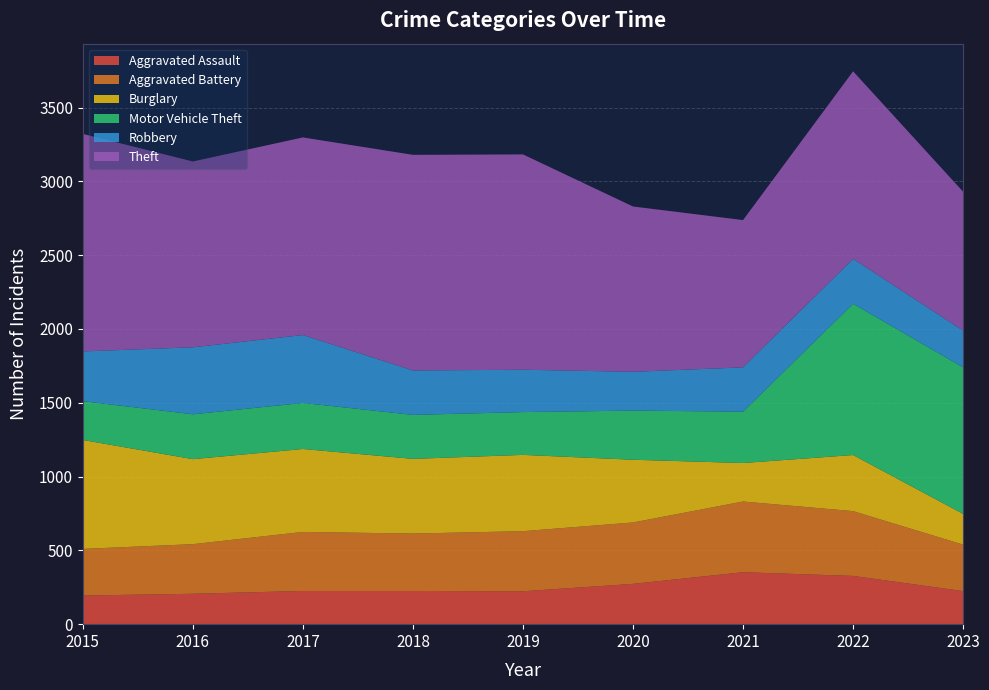

Reading left to right, what are all the values shown in this chart?

Aggravated Assault: 2015=194	2016=206	2017=225	2018=225	2019=223	2020=273	2021=352	2022=327	2023=224
Aggravated Battery: 2015=316	2016=336	2017=400	2018=389	2019=407	2020=416	2021=479	2022=439	2023=315
Burglary: 2015=738	2016=576	2017=562	2018=506	2019=517	2020=425	2021=261	2022=380	2023=208
Motor Vehicle Theft: 2015=263	2016=304	2017=312	2018=298	2019=290	2020=333	2021=348	2022=1025	2023=993
Robbery: 2015=337	2016=454	2017=460	2018=301	2019=287	2020=263	2021=300	2022=304	2023=249
Theft: 2015=1474	2016=1259	2017=1339	2018=1461	2019=1459	2020=1120	2021=998	2022=1271	2023=941